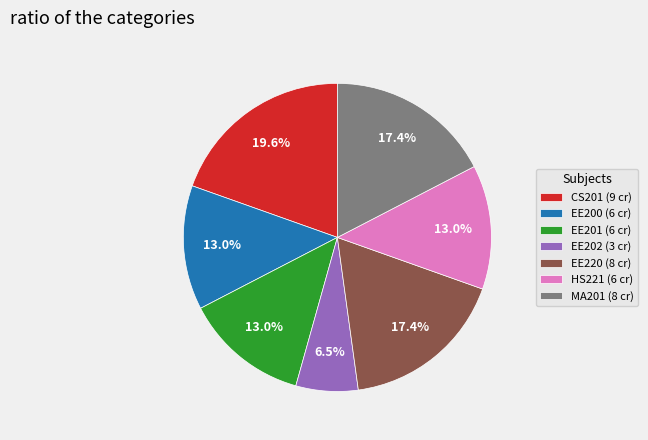

To the nearest percent, what portion does EE200 represent?

13%